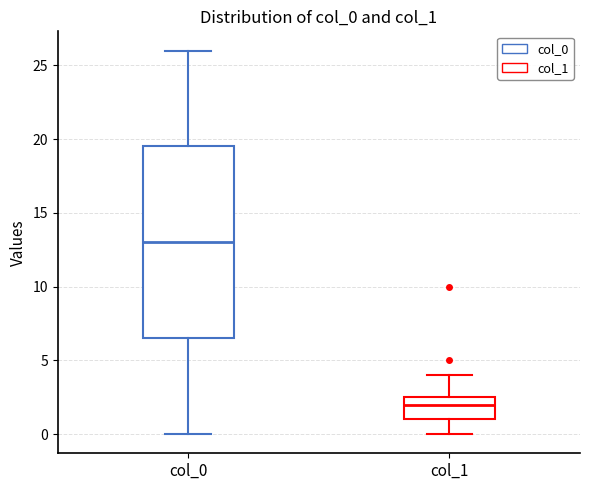

Which box's median line is the highest?

col_0